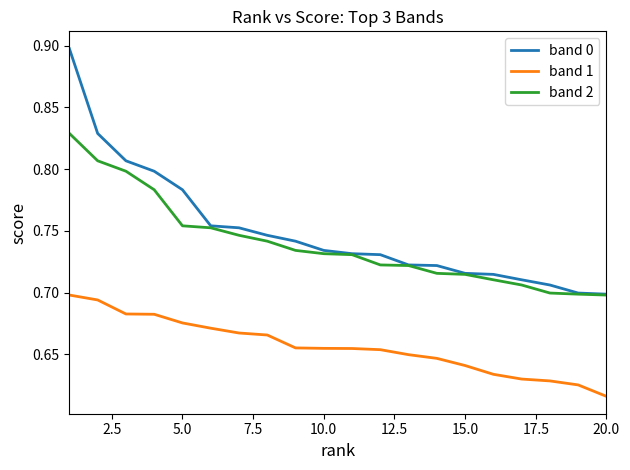

What are all the series names shown in the legend?

band 0, band 1, band 2